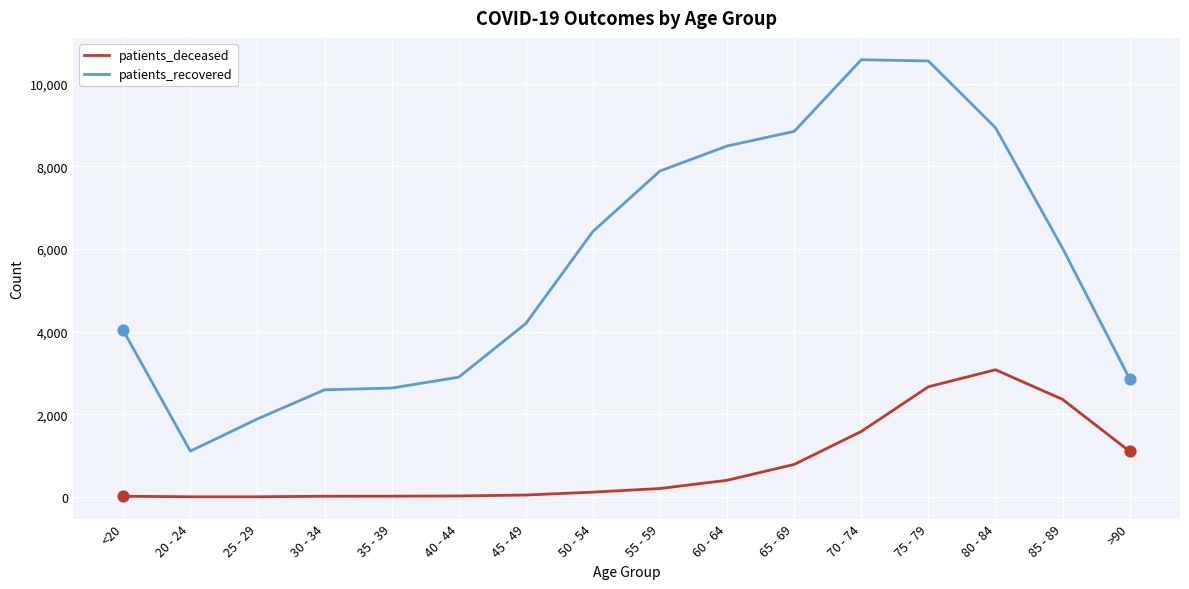

Which series has the largest total across all categories?

patients_recovered